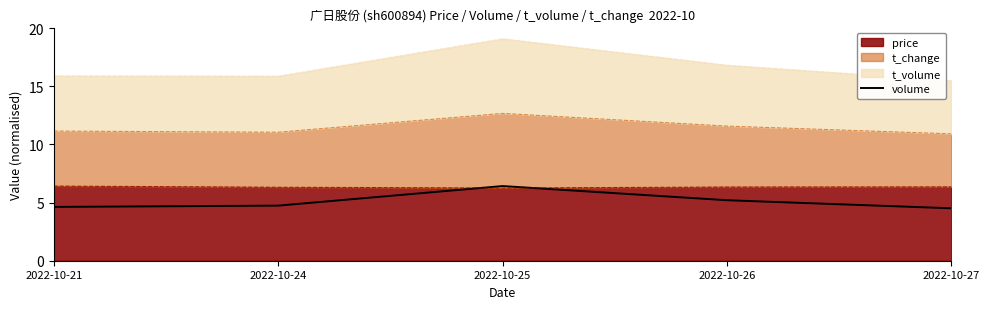

List the labels in order of value, largest first.

2022-10-25, 2022-10-26, 2022-10-24, 2022-10-21, 2022-10-27